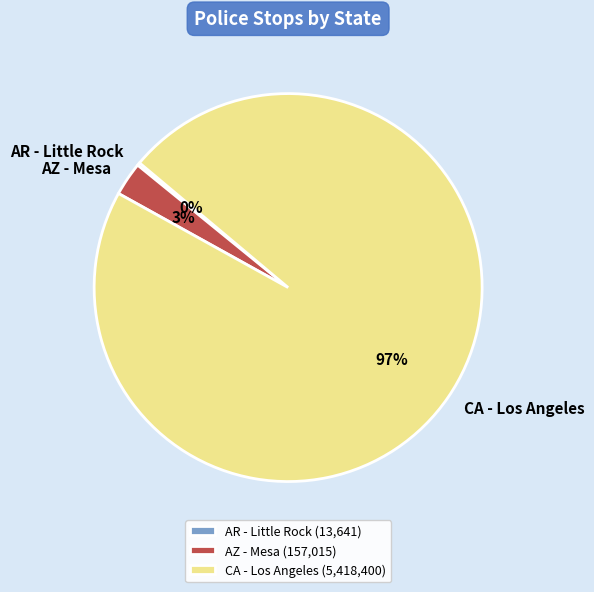

Which category accounts for the majority?

CA - Los Angeles